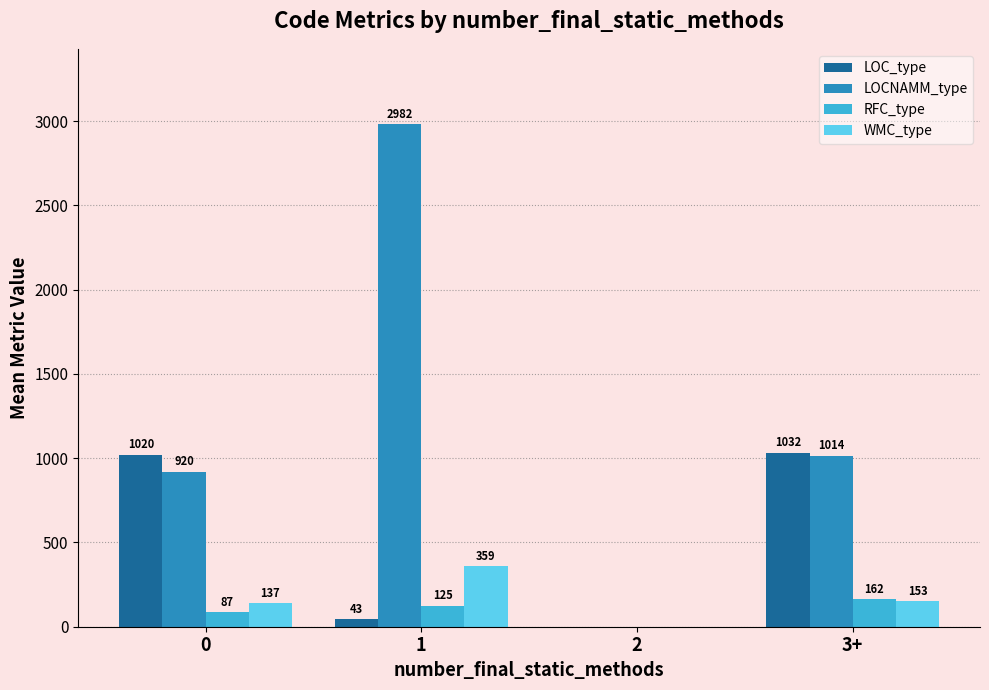

How many groups of bars are there?

4